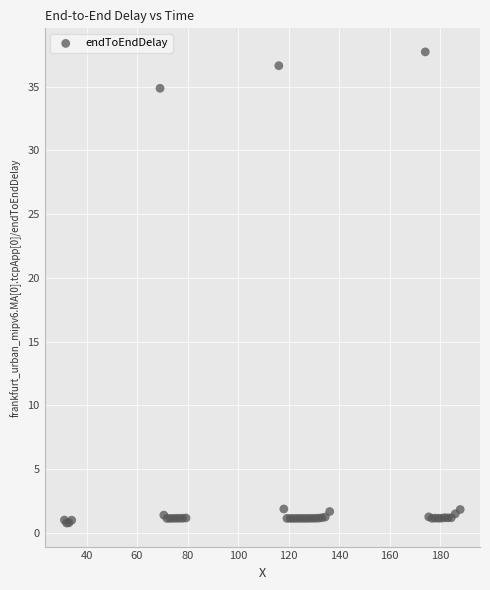

What Y value in the scatter plot is closest to 19?

34.9